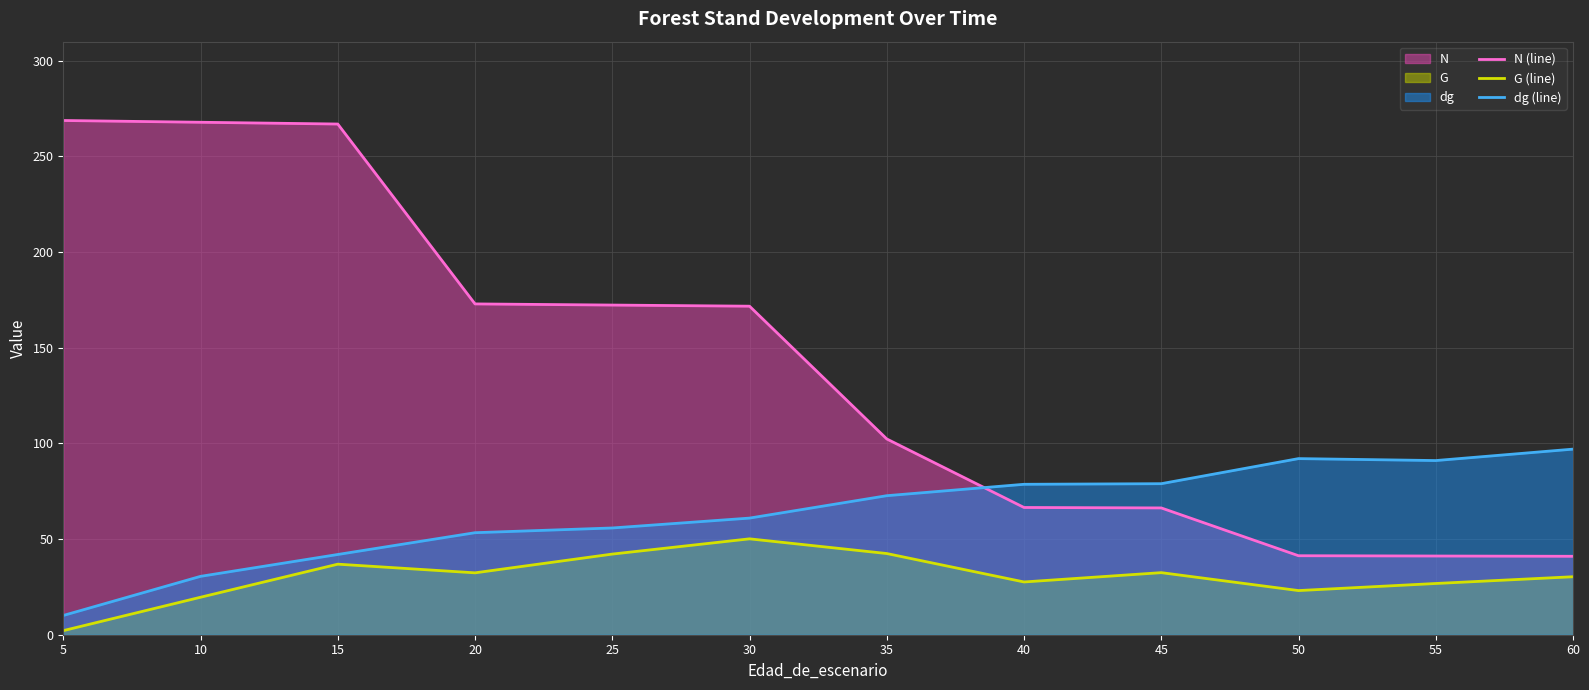

At which label does N (line) reach its peak?

5